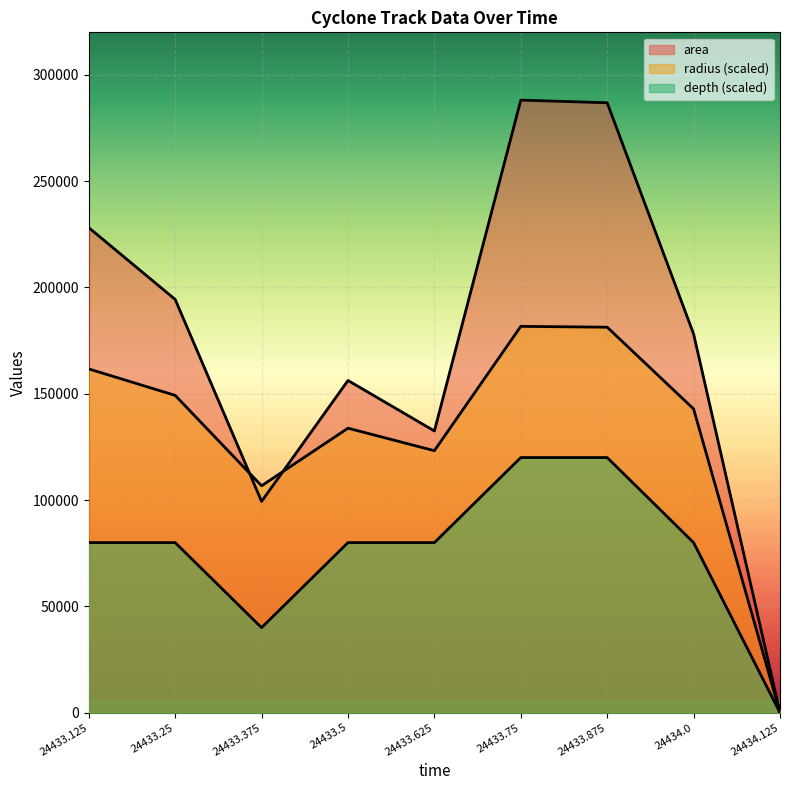

Which category has the lowest value across all series?

24434.125